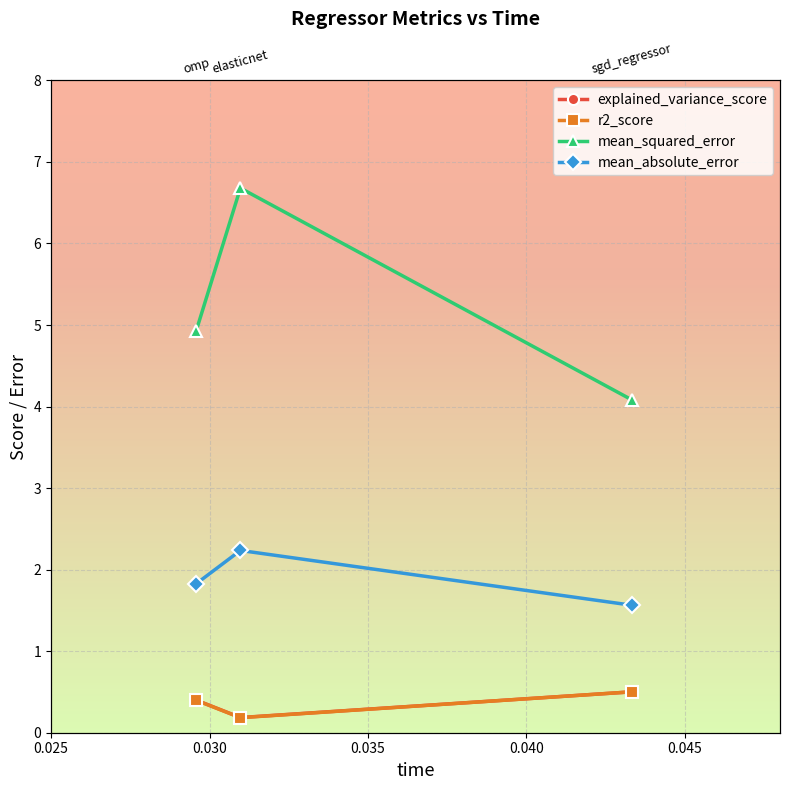

At 0.035, list the series in order from largest to smallest.

mean_squared_error, mean_absolute_error, explained_variance_score, r2_score